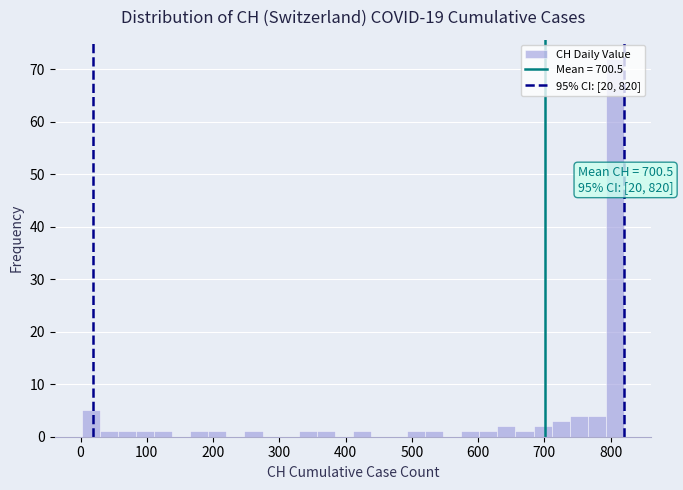

Around what value on the x-axis is the tallest bar? Give the approximate position of its centre, as read against the axis.

810